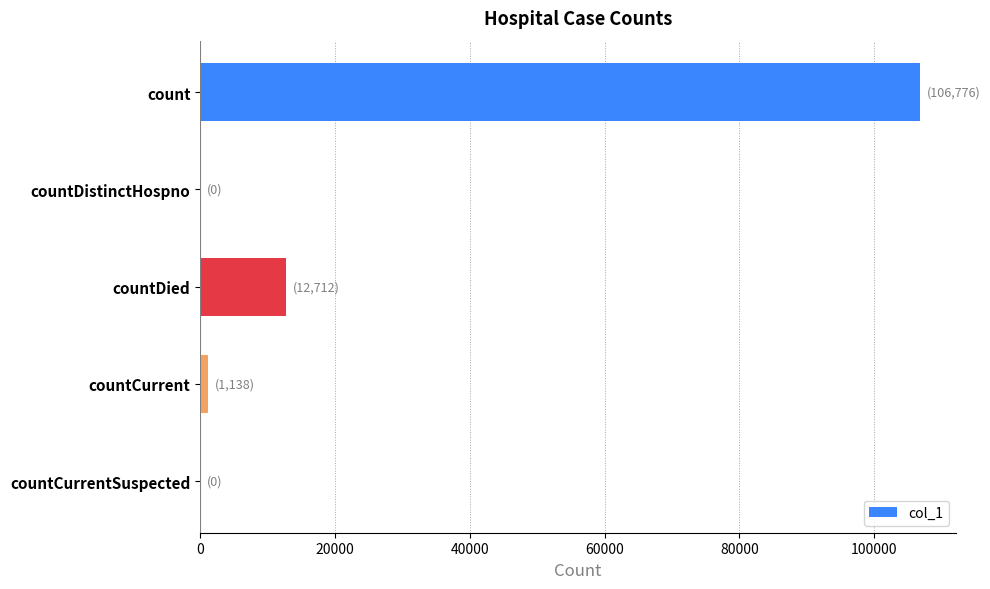

Which has a higher value, countCurrent or countDied?

countDied